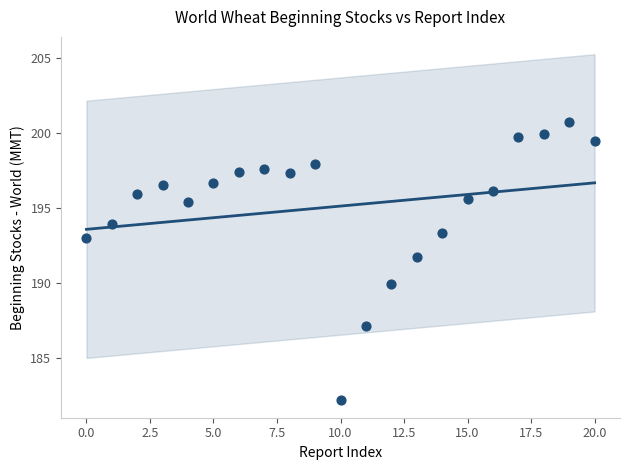

What is the range of Y values (max minus min)?

18.5